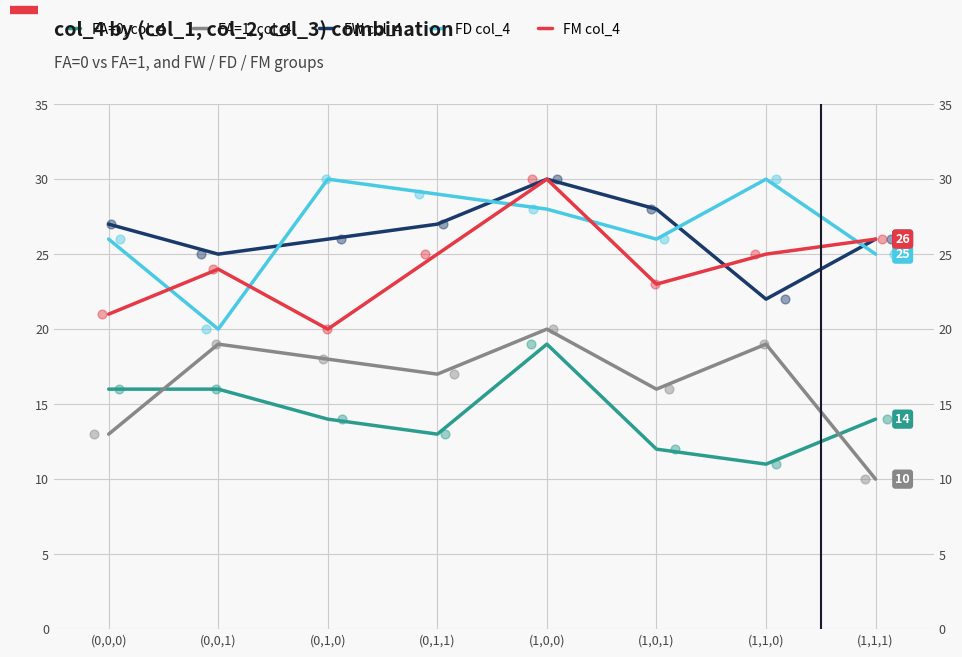

At which category is the sum across all series the highest?

(1,0,0)